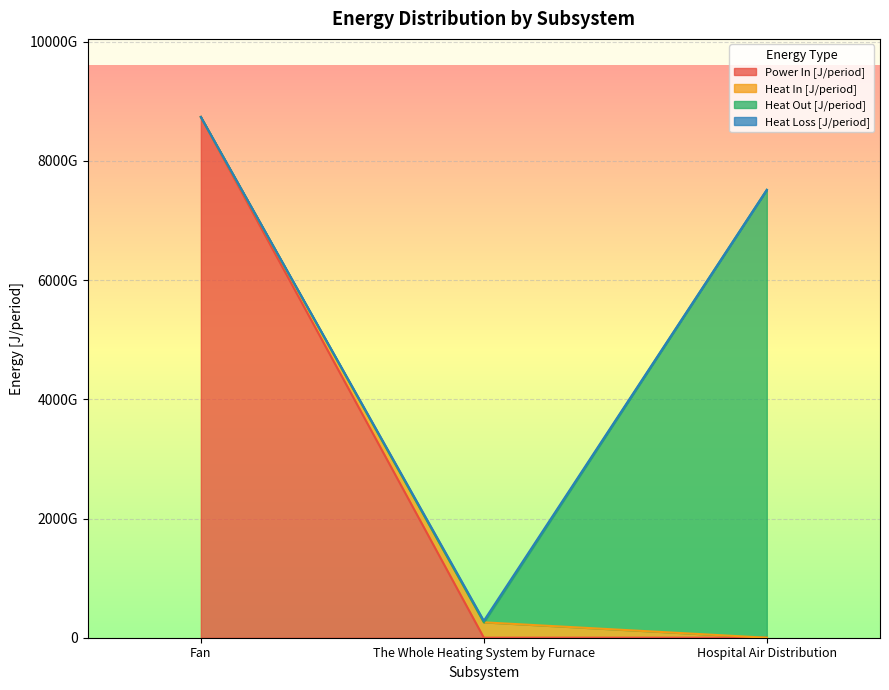

Between Fan and The Whole Heating System by Furnace, which series saw the biggest shift?

Power In [J/period]